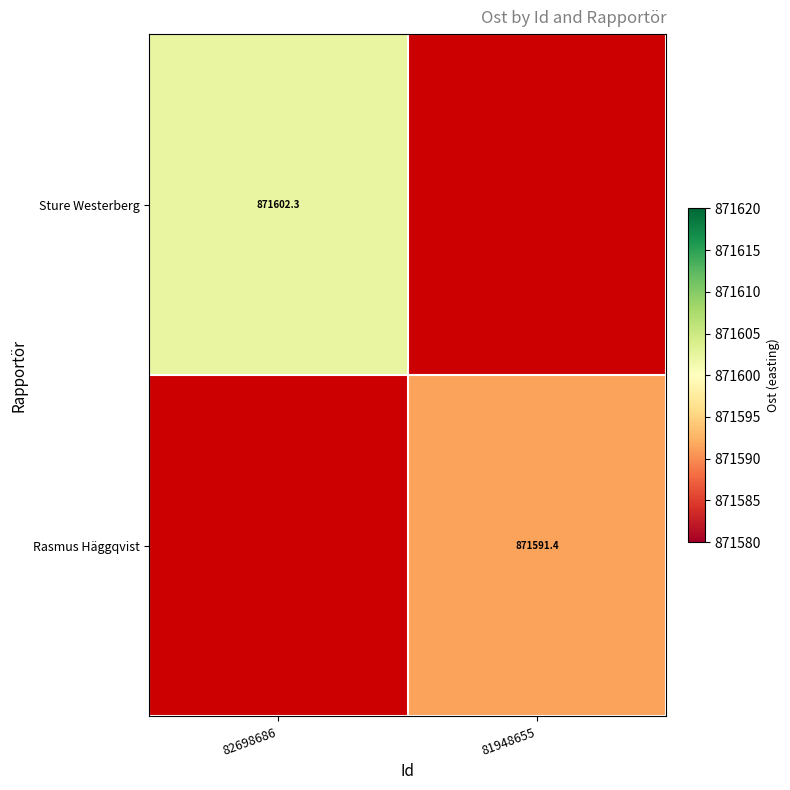

At 81948655, list the series in order from smallest to largest.

Sture Westerberg, Rasmus Häggqvist